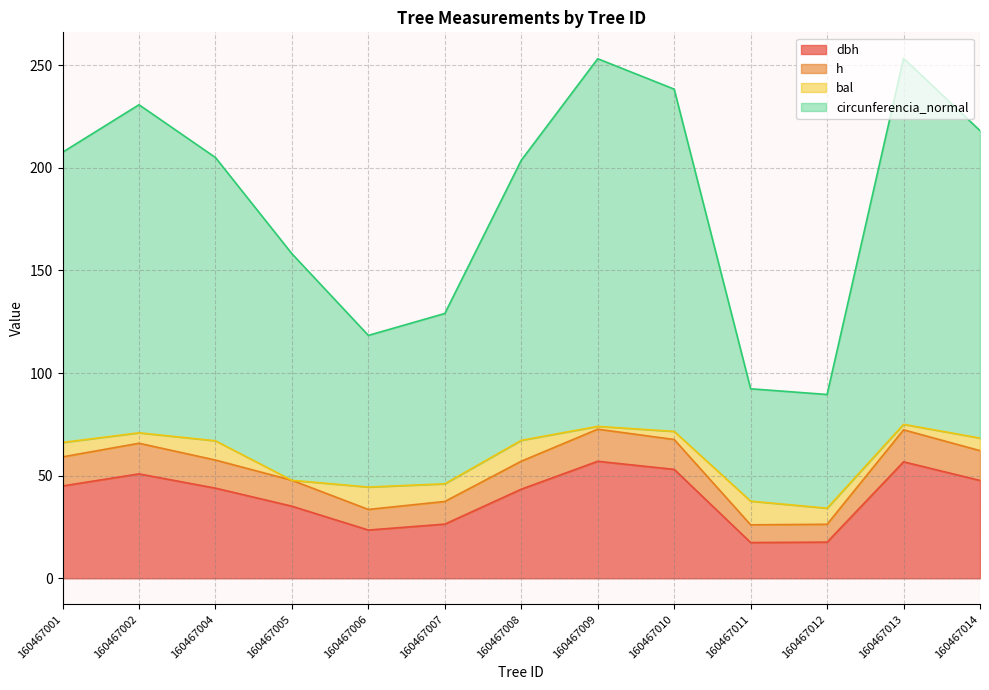

True or false: dbh and circunferencia_normal intersect in this chart.

False